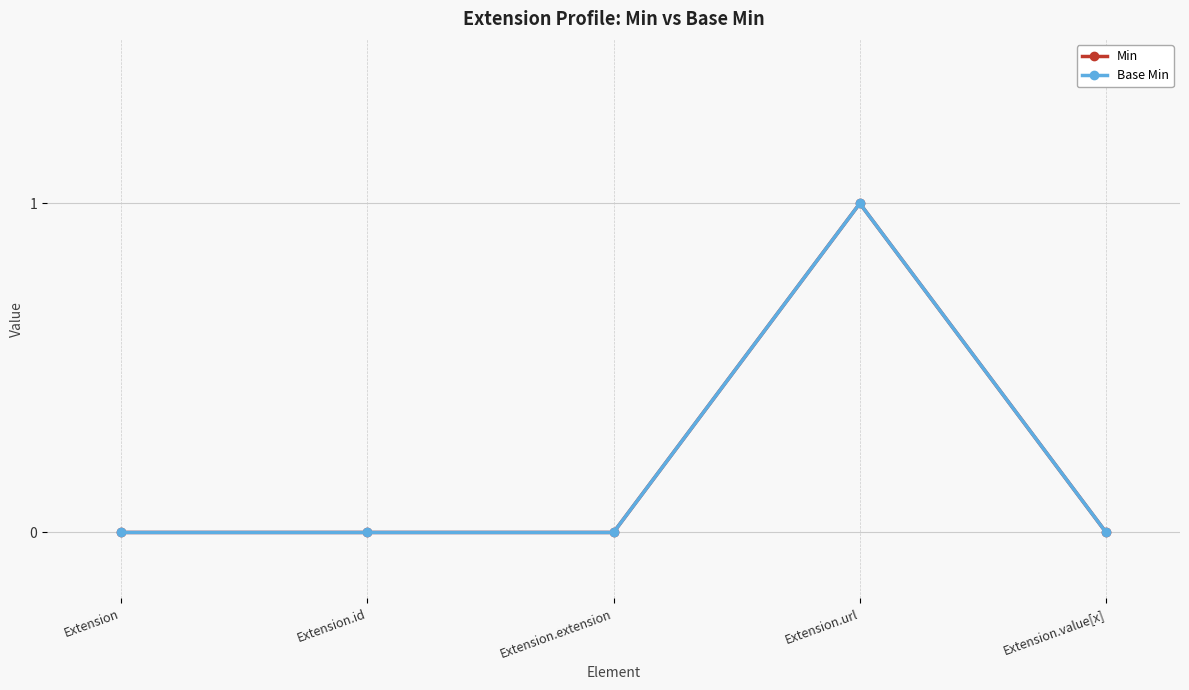

Where is the first local maximum for Base Min?

Extension.url